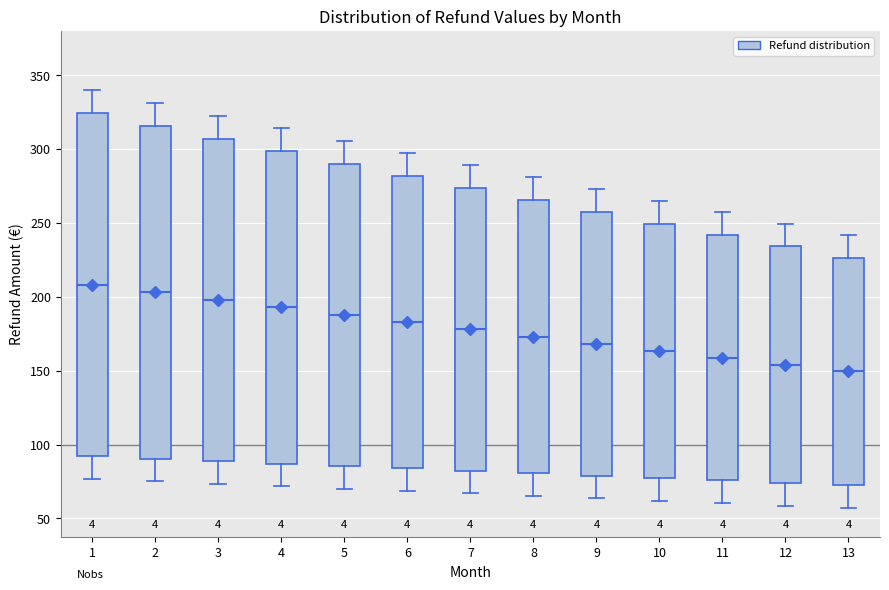

Reading left to right, transcribe this box plot: for each box, give where its median line is, the range the box spans, and where its two whiskers end, as read against the y-axis. The values are not printed on the chart, so give them approximately, as read against the axis.

1: median 210, box 90 to 325, whiskers 75 to 340
2: median 205, box 90 to 315, whiskers 75 to 330
3: median 200, box 90 to 305, whiskers 75 to 325
4: median 195, box 85 to 300, whiskers 70 to 315
5: median 190, box 85 to 290, whiskers 70 to 305
6: median 185, box 85 to 280, whiskers 70 to 295
7: median 180, box 80 to 275, whiskers 65 to 290
8: median 175, box 80 to 265, whiskers 65 to 280
9: median 170, box 80 to 260, whiskers 65 to 275
10: median 165, box 75 to 250, whiskers 60 to 265
11: median 160, box 75 to 240, whiskers 60 to 255
12: median 155, box 75 to 235, whiskers 60 to 250
13: median 150, box 70 to 225, whiskers 55 to 240